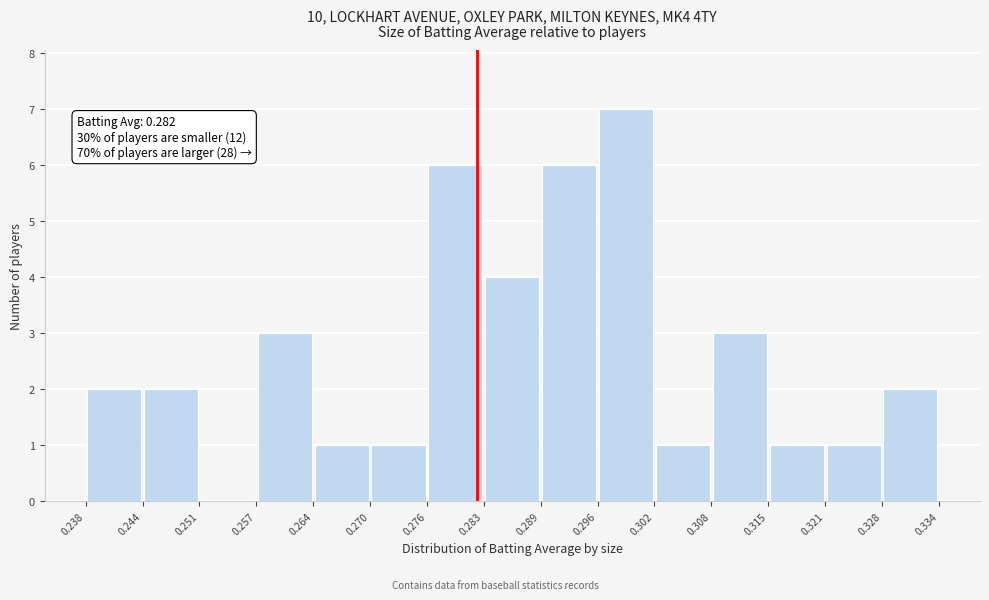

Which range on the x-axis has the tallest bar?

0.296 to 0.302